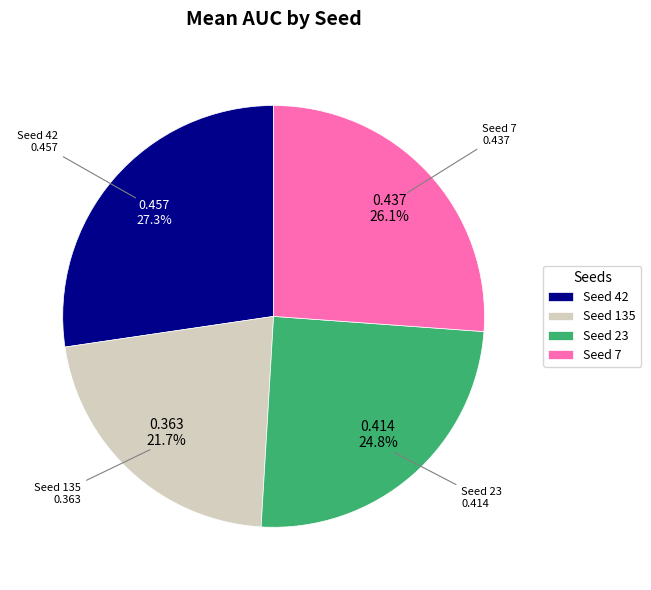

Which slice is the largest?

Seed 42